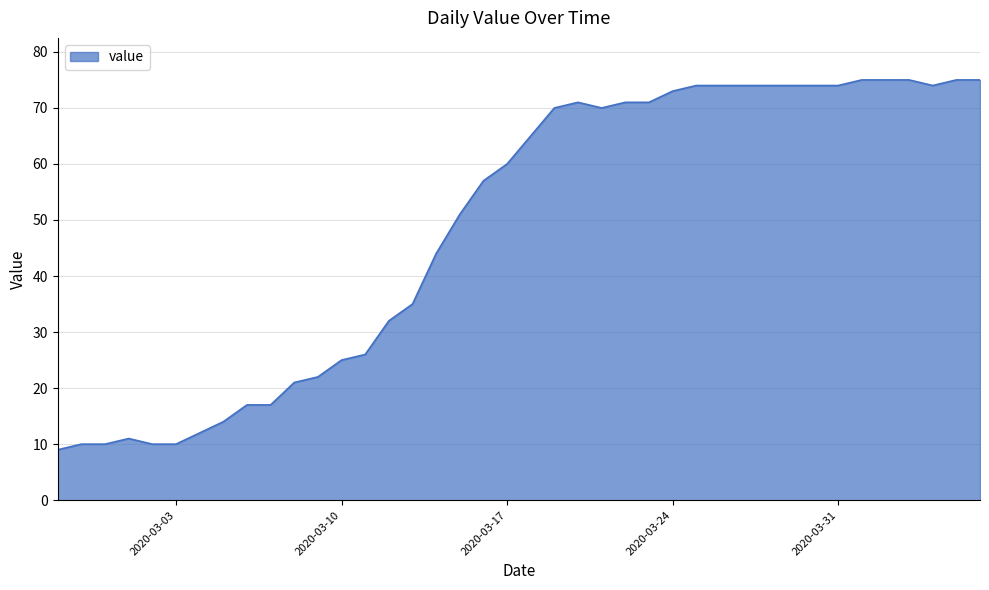

What is the difference between the maximum and minimum values?

66